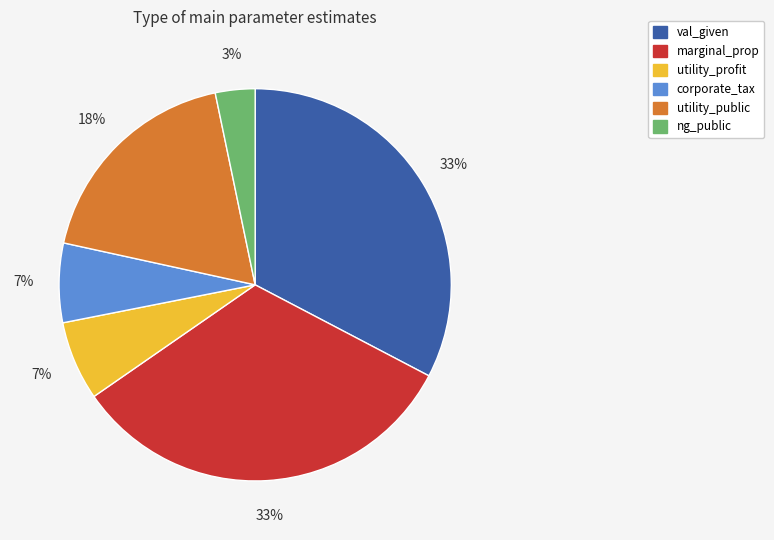

Count the number of slices in the pie.

6